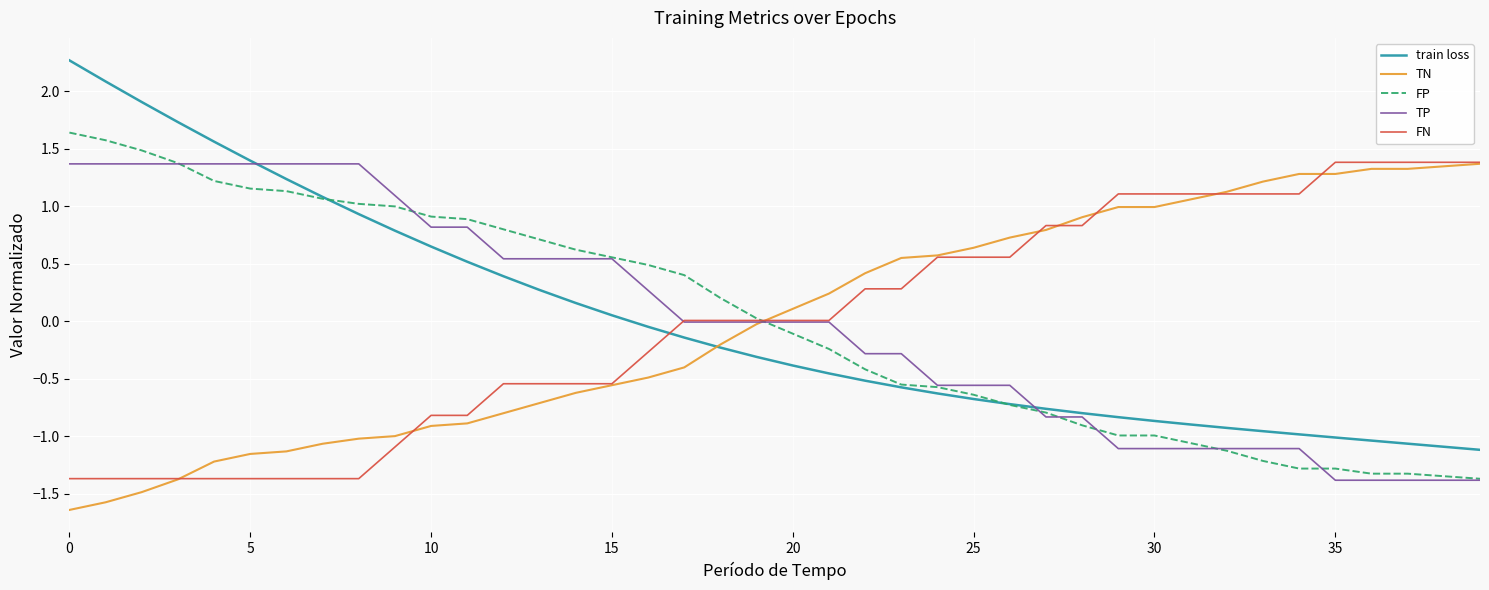

What is the lowest value of the FP series?

-1.4